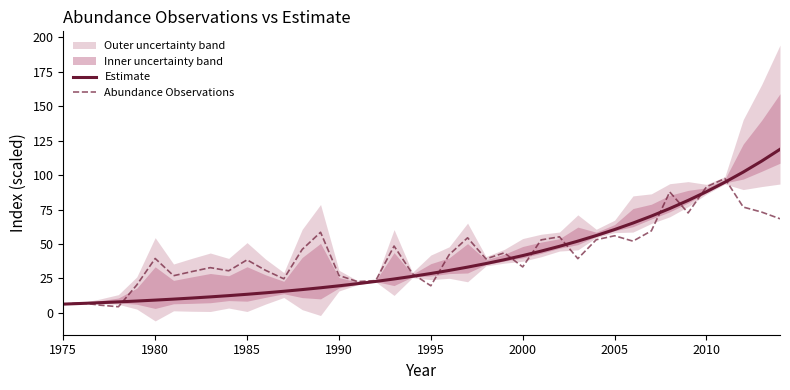

The value of Estimate at 2010 is 87.9. True or false?

True